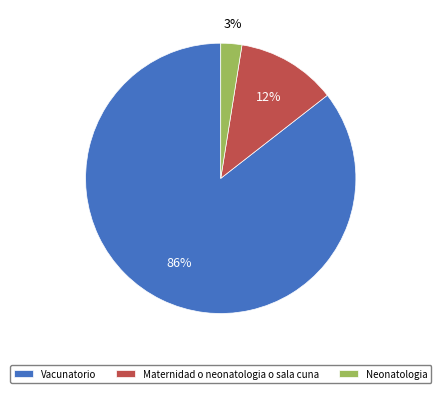

What percentage is the Maternidad o neonatologia o sala cuna slice, to the nearest percent?

12%